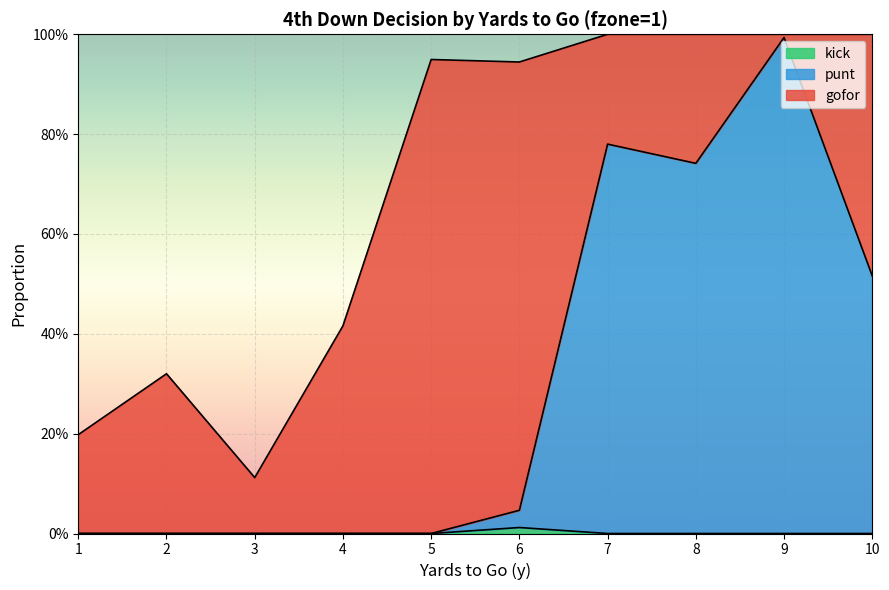

What is the sum of all punt values?

3.1